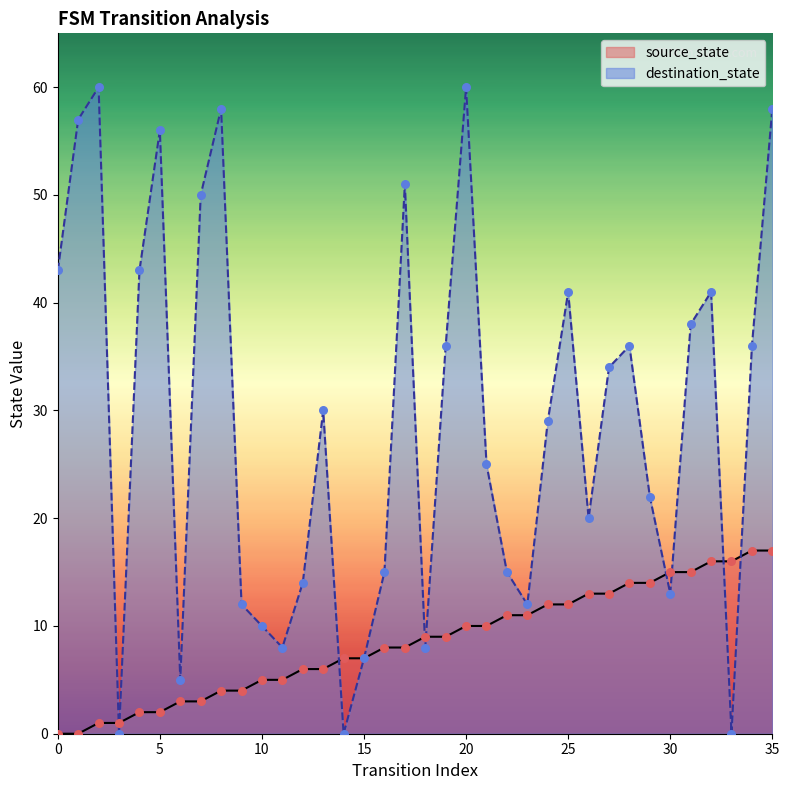

At how many categories does at least one series exceed 23?

20